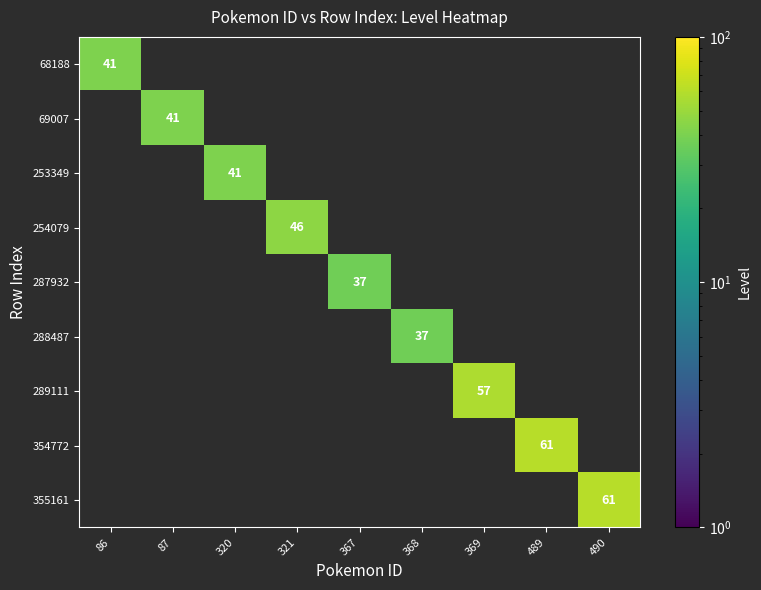

What is the highest value of the 254079 series?

46